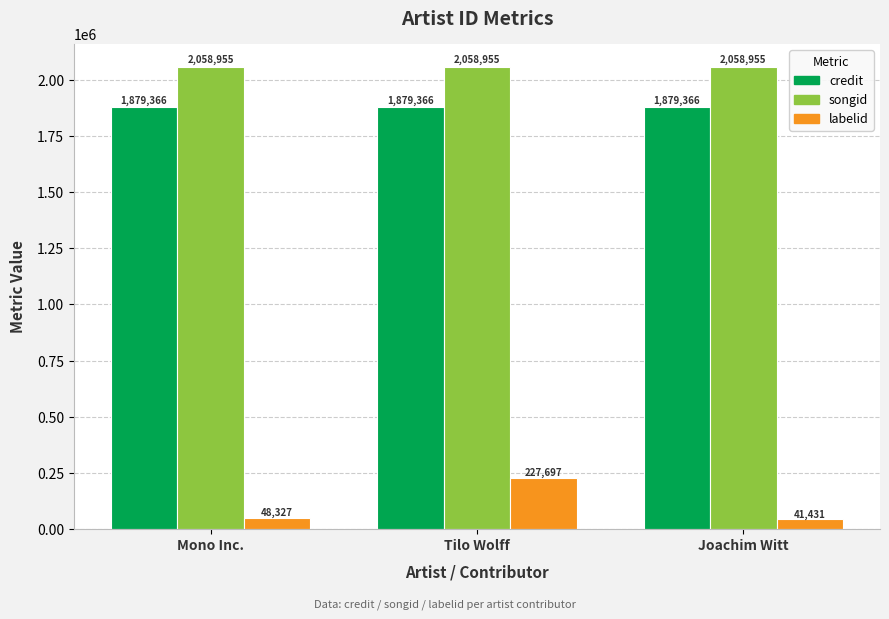

At which category does the chart reach its minimum across all series?

Joachim Witt